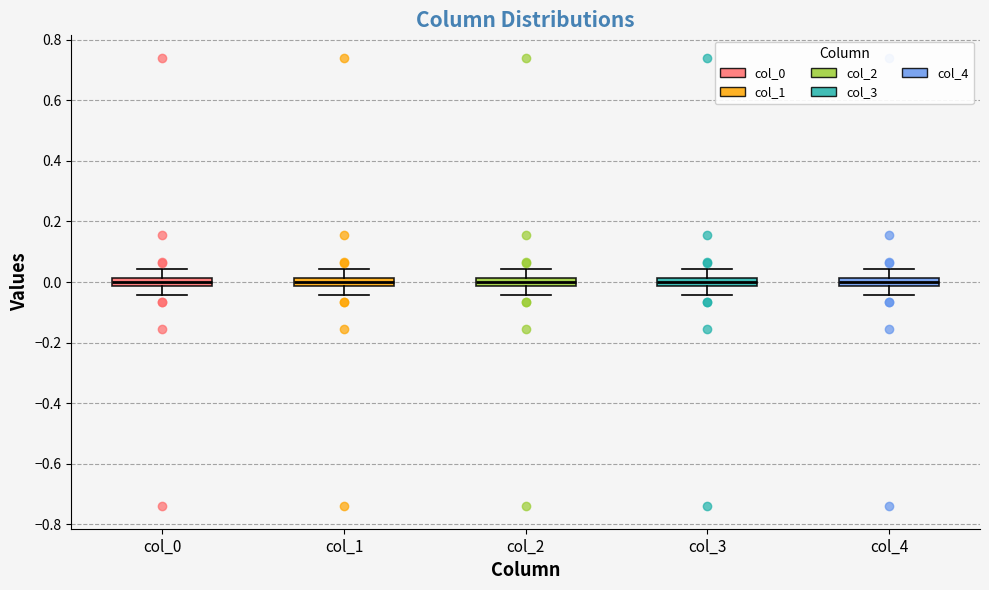

Where is the lower edge of the box for col_0 on the y-axis? The values are not printed on the chart, so give them approximately, as read against the axis.

-0.02